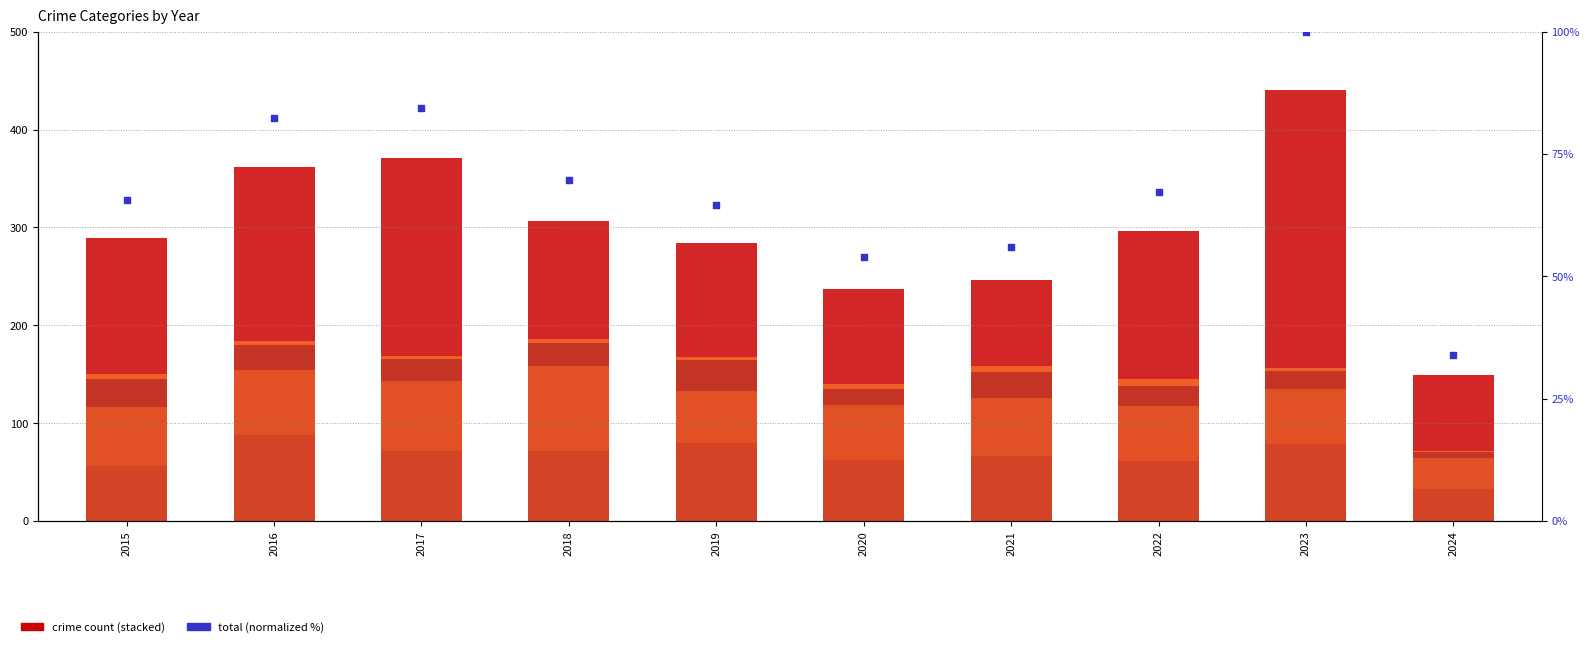

Which series has the largest total across all categories?

Robbery